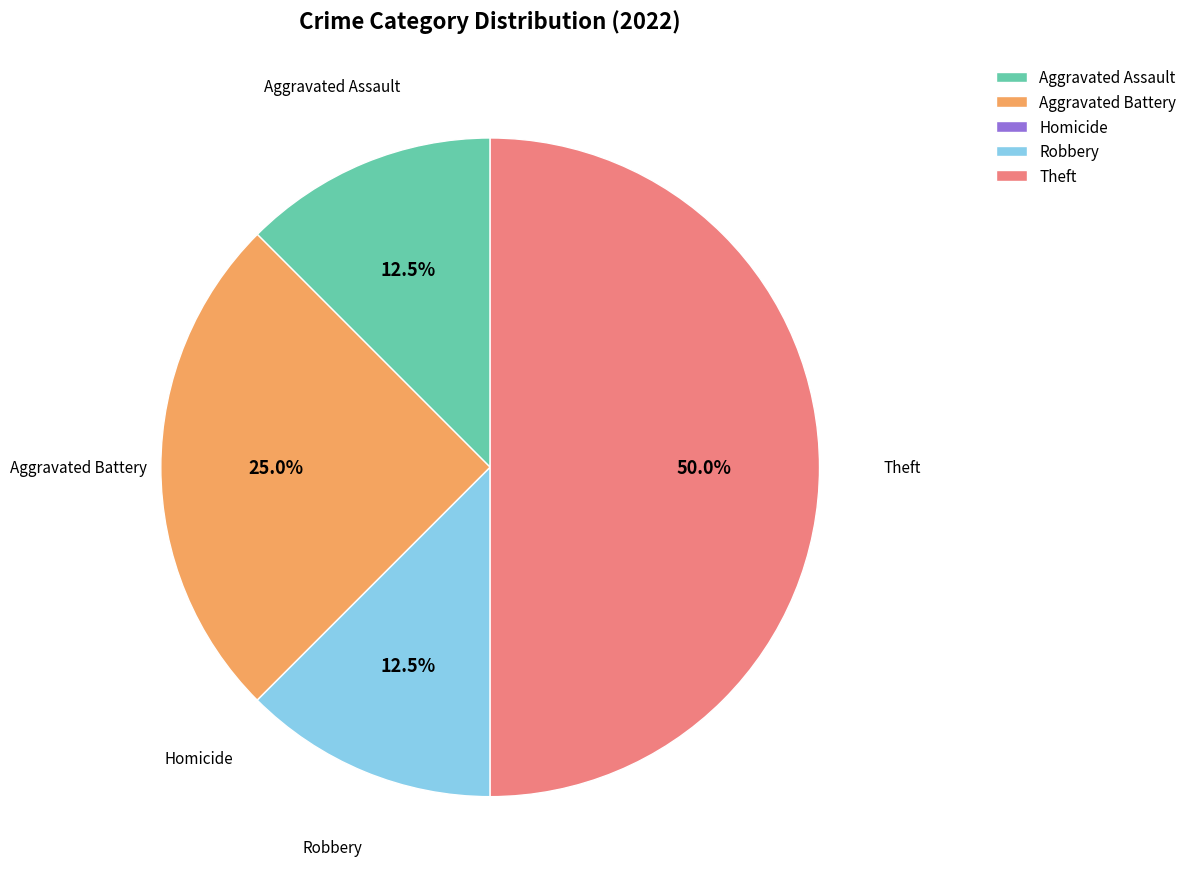

Does Aggravated Assault account for over 50% of the chart?

No